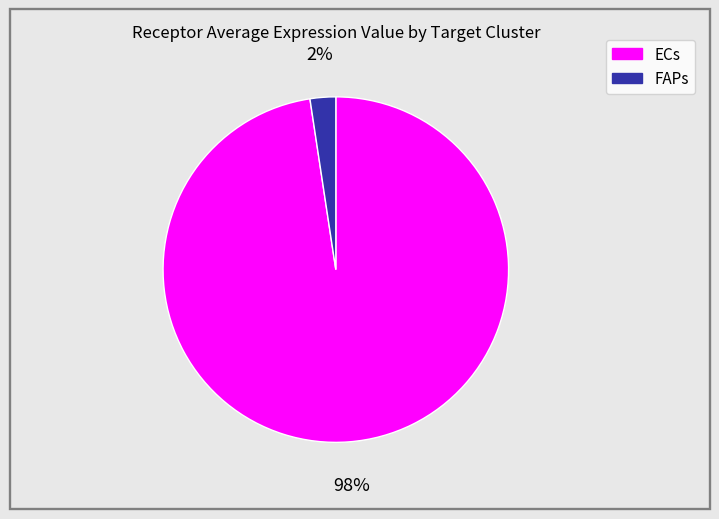

Is it true that FAPs is 2% of the pie?

True